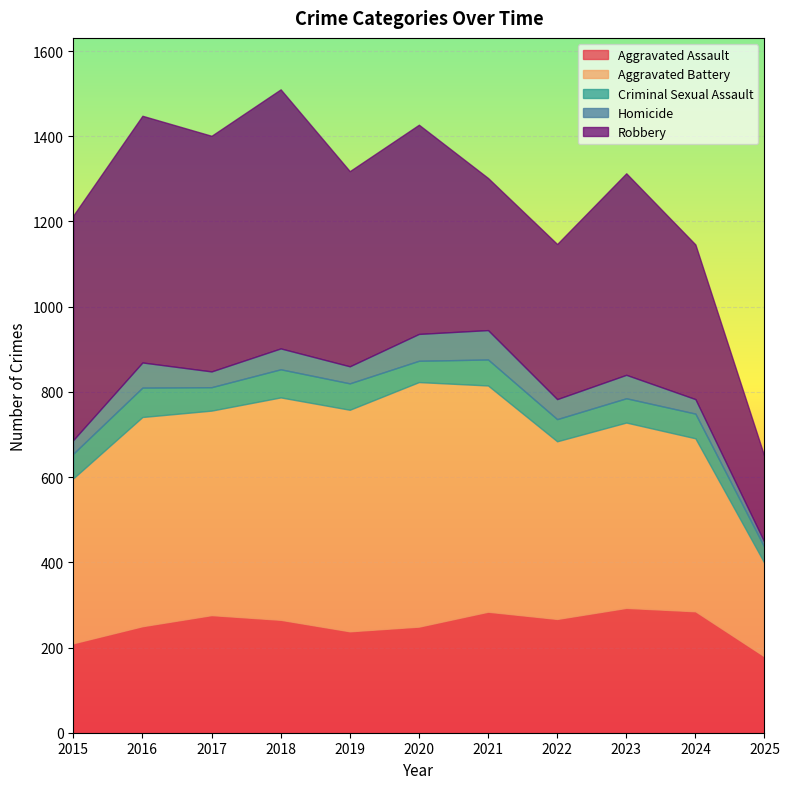

How many interior local valleys does the Robbery series have?

3